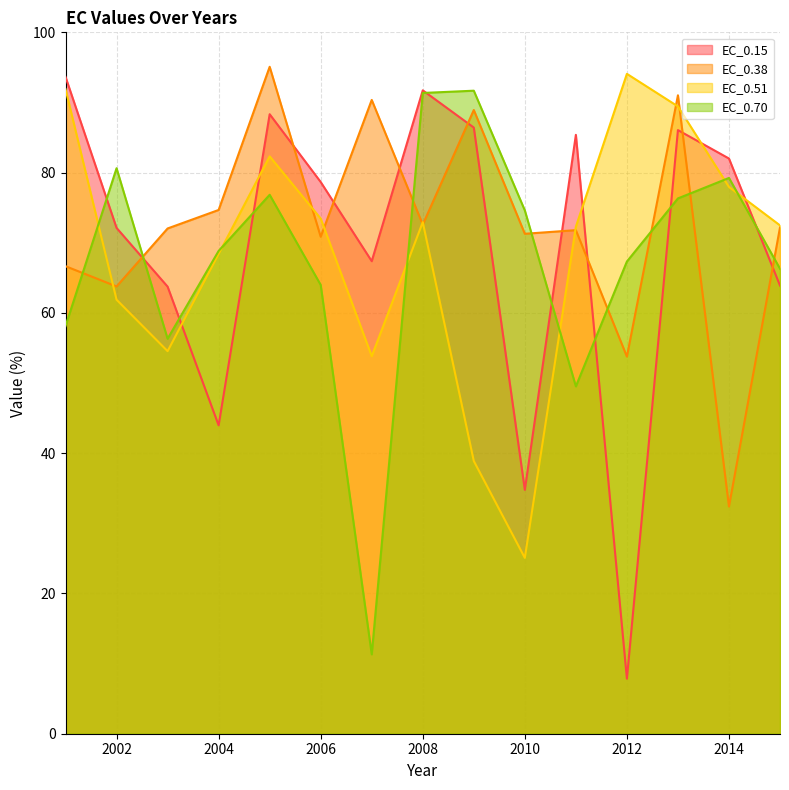

What is the total value across all series at 2014?

271.6